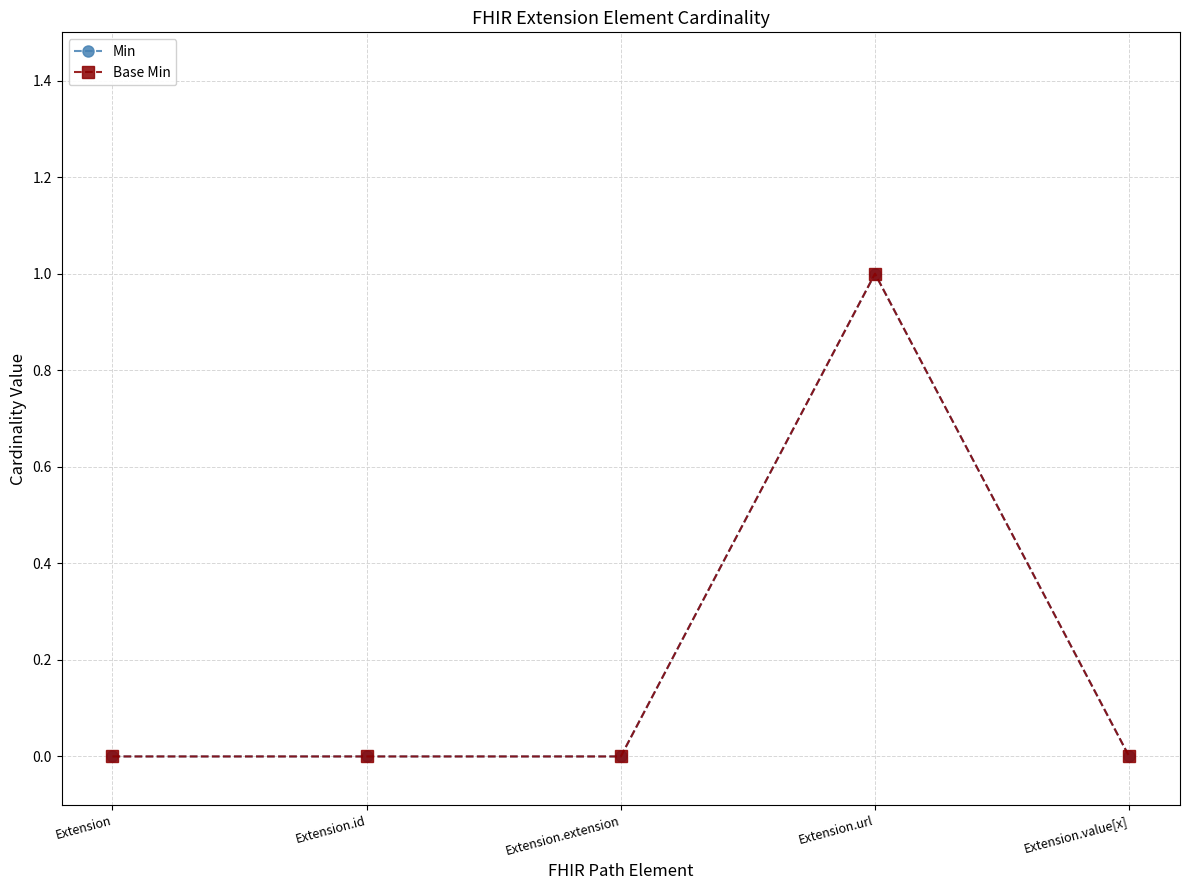

Is this an area chart (filled region under the line)?

No